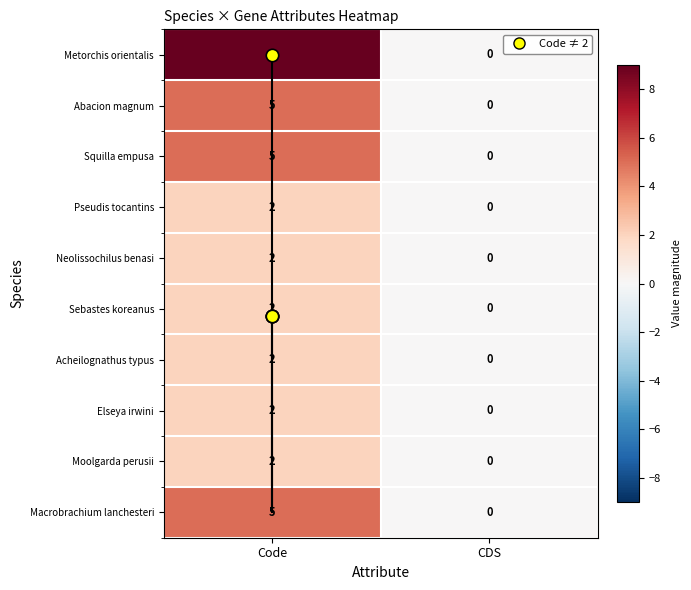

What is the total value across all series at Code?

36